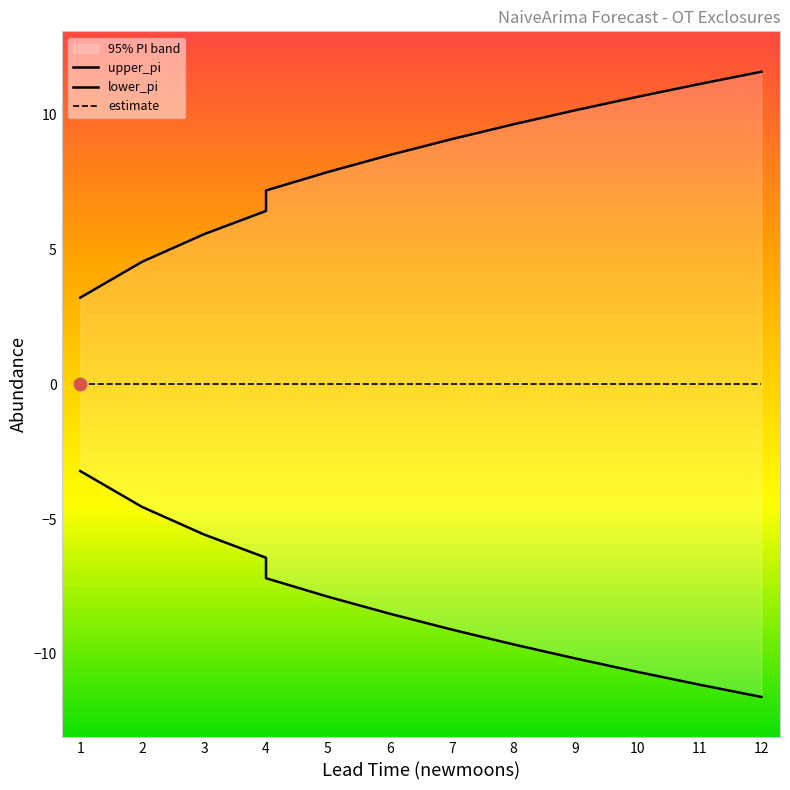

At how many categories does at least one series exceed 10?

4